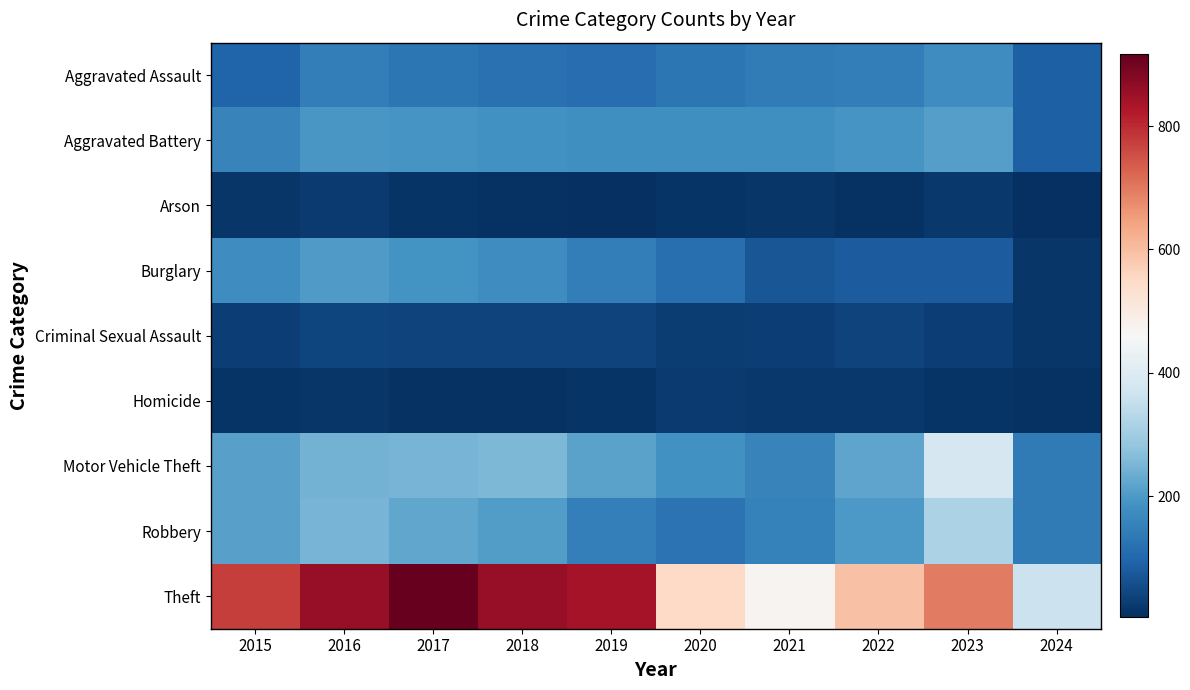

Reading left to right, transcribe all the data shown in this chart.

Aggravated Assault: 2015=95	2016=146	2017=131	2018=119	2019=113	2020=131	2021=142	2022=146	2023=177	2024=86
Aggravated Battery: 2015=154	2016=196	2017=191	2018=183	2019=182	2020=180	2021=182	2022=190	2023=209	2024=87
Arson: 2015=15	2016=25	2017=12	2018=8	2019=6	2020=12	2021=17	2022=11	2023=21	2024=4
Burglary: 2015=178	2016=201	2017=189	2018=176	2019=143	2020=115	2021=71	2022=82	2023=81	2024=17
Criminal Sexual Assault: 2015=31	2016=41	2017=39	2018=38	2019=37	2020=28	2021=30	2022=39	2023=29	2024=15
Homicide: 2015=13	2016=18	2017=8	2018=8	2019=14	2020=22	2021=20	2022=21	2023=12	2024=11
Motor Vehicle Theft: 2015=211	2016=245	2017=247	2018=256	2019=216	2020=184	2021=156	2022=219	2023=385	2024=138
Robbery: 2015=212	2016=247	2017=224	2018=204	2019=150	2020=124	2021=153	2022=198	2023=316	2024=137
Theft: 2015=774	2016=858	2017=916	2018=856	2019=841	2020=550	2021=474	2022=593	2023=696	2024=362